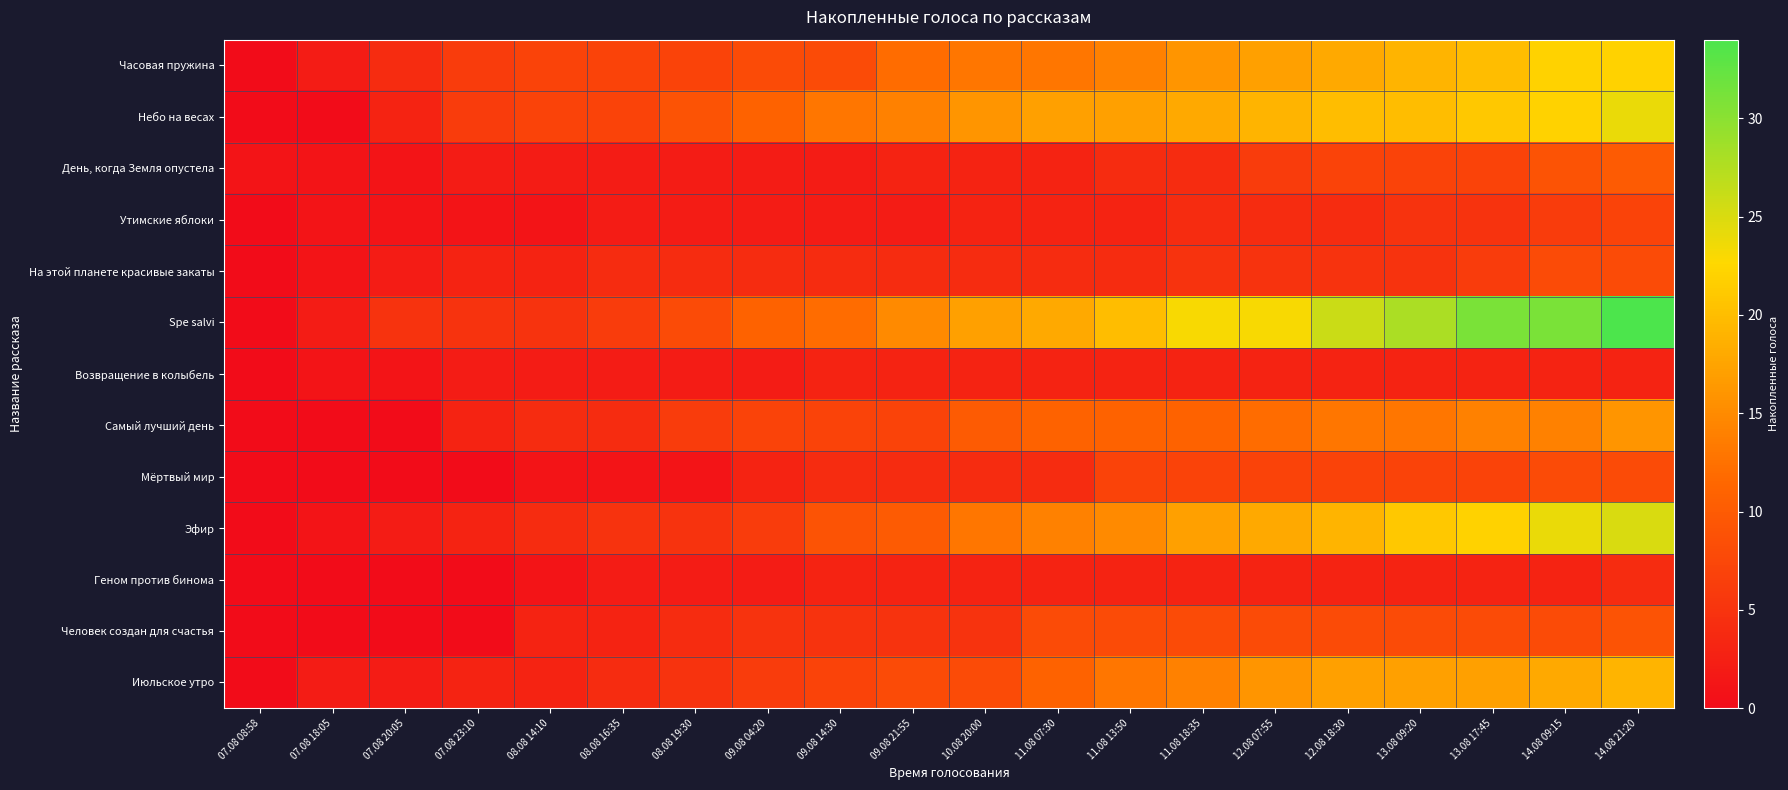

Reading left to right, transcribe all the data shown in this chart.

Часовая пружина: 07.08 08:58=0	07.08 18:05=2	07.08 20:05=4	07.08 23:10=6	08.08 14:10=7	08.08 16:35=7	08.08 19:30=7	09.08 04:20=8	09.08 14:30=8	09.08 21:55=12	10.08 20:00=13	11.08 07:30=13	11.08 13:50=14	11.08 18:35=16	12.08 07:55=17	12.08 18:30=18	13.08 09:20=19	13.08 17:45=20	14.08 09:15=22	14.08 21:20=22
Небо на весах: 07.08 08:58=0	07.08 18:05=0	07.08 20:05=3	07.08 23:10=6	08.08 14:10=7	08.08 16:35=7	08.08 19:30=9	09.08 04:20=11	09.08 14:30=13	09.08 21:55=14	10.08 20:00=16	11.08 07:30=17	11.08 13:50=17	11.08 18:35=18	12.08 07:55=19	12.08 18:30=20	13.08 09:20=20	13.08 17:45=21	14.08 09:15=22	14.08 21:20=24
День, когда Земля опустела: 07.08 08:58=1	07.08 18:05=1	07.08 20:05=1	07.08 23:10=2	08.08 14:10=2	08.08 16:35=2	08.08 19:30=2	09.08 04:20=2	09.08 14:30=2	09.08 21:55=3	10.08 20:00=3	11.08 07:30=3	11.08 13:50=4	11.08 18:35=4	12.08 07:55=6	12.08 18:30=7	13.08 09:20=7	13.08 17:45=7	14.08 09:15=9	14.08 21:20=10
Утимские яблоки: 07.08 08:58=0	07.08 18:05=1	07.08 20:05=1	07.08 23:10=1	08.08 14:10=1	08.08 16:35=2	08.08 19:30=2	09.08 04:20=2	09.08 14:30=2	09.08 21:55=2	10.08 20:00=3	11.08 07:30=3	11.08 13:50=3	11.08 18:35=4	12.08 07:55=4	12.08 18:30=4	13.08 09:20=5	13.08 17:45=5	14.08 09:15=6	14.08 21:20=7
На этой планете красивые закаты: 07.08 08:58=0	07.08 18:05=1	07.08 20:05=2	07.08 23:10=3	08.08 14:10=3	08.08 16:35=4	08.08 19:30=4	09.08 04:20=4	09.08 14:30=4	09.08 21:55=4	10.08 20:00=4	11.08 07:30=4	11.08 13:50=4	11.08 18:35=5	12.08 07:55=5	12.08 18:30=5	13.08 09:20=5	13.08 17:45=6	14.08 09:15=8	14.08 21:20=8
Spe salvi: 07.08 08:58=0	07.08 18:05=2	07.08 20:05=5	07.08 23:10=5	08.08 14:10=5	08.08 16:35=6	08.08 19:30=8	09.08 04:20=11	09.08 14:30=12	09.08 21:55=15	10.08 20:00=17	11.08 07:30=18	11.08 13:50=20	11.08 18:35=23	12.08 07:55=23	12.08 18:30=26	13.08 09:20=28	13.08 17:45=31	14.08 09:15=31	14.08 21:20=34
Возвращение в колыбель: 07.08 08:58=0	07.08 18:05=1	07.08 20:05=1	07.08 23:10=2	08.08 14:10=2	08.08 16:35=2	08.08 19:30=2	09.08 04:20=2	09.08 14:30=3	09.08 21:55=3	10.08 20:00=3	11.08 07:30=3	11.08 13:50=3	11.08 18:35=3	12.08 07:55=3	12.08 18:30=3	13.08 09:20=3	13.08 17:45=3	14.08 09:15=3	14.08 21:20=3
Самый лучший день: 07.08 08:58=0	07.08 18:05=0	07.08 20:05=0	07.08 23:10=3	08.08 14:10=4	08.08 16:35=4	08.08 19:30=6	09.08 04:20=7	09.08 14:30=7	09.08 21:55=7	10.08 20:00=10	11.08 07:30=11	11.08 13:50=11	11.08 18:35=11	12.08 07:55=12	12.08 18:30=13	13.08 09:20=13	13.08 17:45=14	14.08 09:15=14	14.08 21:20=16
Мёртвый мир: 07.08 08:58=0	07.08 18:05=0	07.08 20:05=0	07.08 23:10=0	08.08 14:10=1	08.08 16:35=1	08.08 19:30=1	09.08 04:20=3	09.08 14:30=4	09.08 21:55=4	10.08 20:00=4	11.08 07:30=4	11.08 13:50=7	11.08 18:35=7	12.08 07:55=7	12.08 18:30=7	13.08 09:20=7	13.08 17:45=7	14.08 09:15=8	14.08 21:20=8
Эфир: 07.08 08:58=0	07.08 18:05=1	07.08 20:05=2	07.08 23:10=3	08.08 14:10=4	08.08 16:35=5	08.08 19:30=5	09.08 04:20=6	09.08 14:30=9	09.08 21:55=10	10.08 20:00=13	11.08 07:30=14	11.08 13:50=15	11.08 18:35=17	12.08 07:55=18	12.08 18:30=19	13.08 09:20=21	13.08 17:45=22	14.08 09:15=24	14.08 21:20=25
Геном против бинома: 07.08 08:58=0	07.08 18:05=0	07.08 20:05=0	07.08 23:10=0	08.08 14:10=1	08.08 16:35=2	08.08 19:30=2	09.08 04:20=2	09.08 14:30=3	09.08 21:55=3	10.08 20:00=3	11.08 07:30=3	11.08 13:50=3	11.08 18:35=3	12.08 07:55=3	12.08 18:30=3	13.08 09:20=3	13.08 17:45=3	14.08 09:15=3	14.08 21:20=4
Человек создан для счастья: 07.08 08:58=0	07.08 18:05=0	07.08 20:05=0	07.08 23:10=0	08.08 14:10=3	08.08 16:35=3	08.08 19:30=4	09.08 04:20=5	09.08 14:30=5	09.08 21:55=5	10.08 20:00=5	11.08 07:30=8	11.08 13:50=8	11.08 18:35=8	12.08 07:55=8	12.08 18:30=8	13.08 09:20=8	13.08 17:45=8	14.08 09:15=8	14.08 21:20=9
Июльское утро: 07.08 08:58=0	07.08 18:05=2	07.08 20:05=2	07.08 23:10=3	08.08 14:10=3	08.08 16:35=4	08.08 19:30=5	09.08 04:20=6	09.08 14:30=7	09.08 21:55=8	10.08 20:00=8	11.08 07:30=11	11.08 13:50=13	11.08 18:35=14	12.08 07:55=16	12.08 18:30=17	13.08 09:20=17	13.08 17:45=17	14.08 09:15=18	14.08 21:20=19